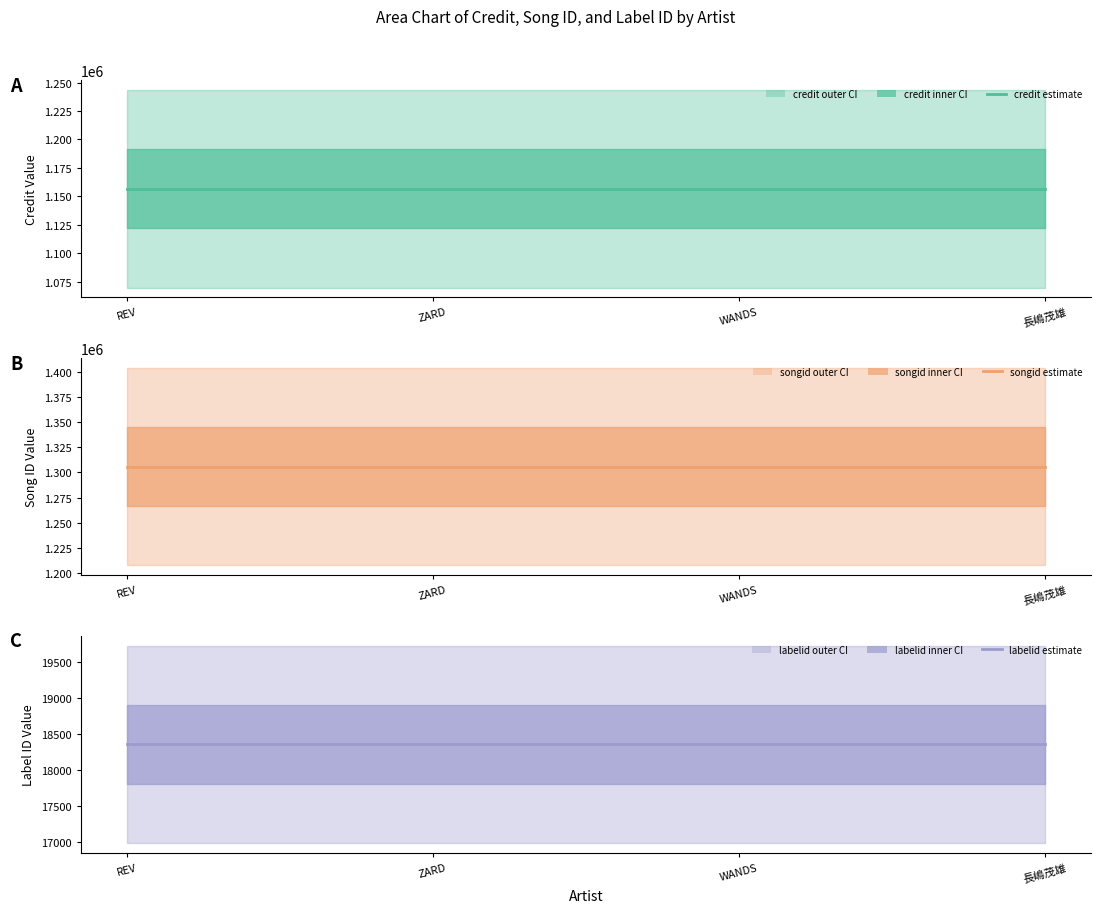

What are all the series names shown in the legend?

credit, songid, labelid